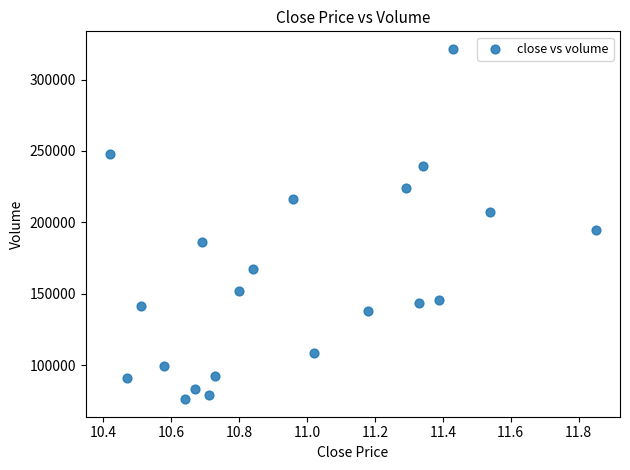

What is the range of X values (max minus min)?

1.4